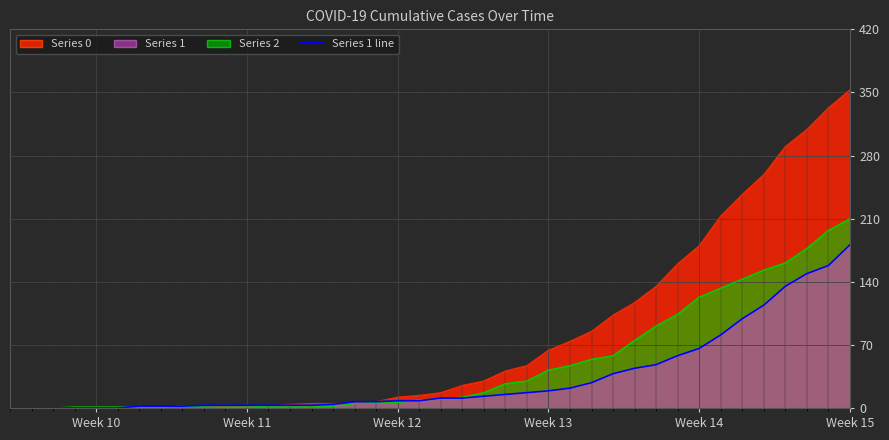

The value of 2 at 2020-04-01 is 143. True or false?

True